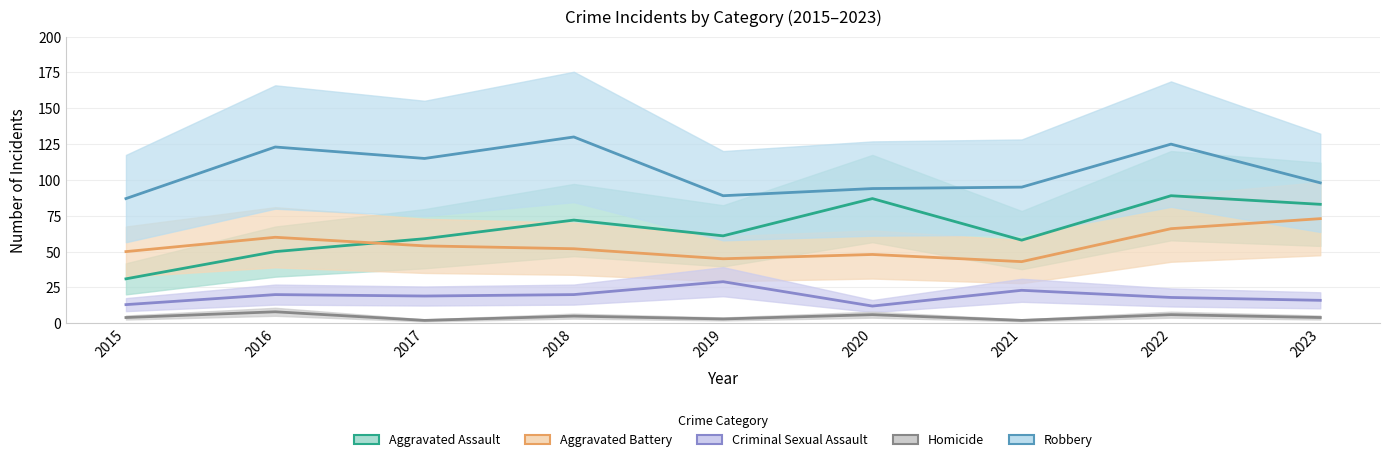

Which series has the largest total across all categories?

Robbery